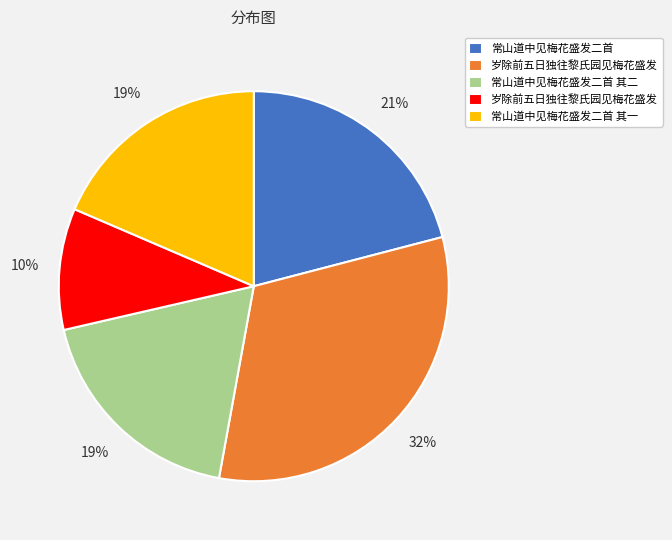

To the nearest percent, what is the average slice percentage?

20%